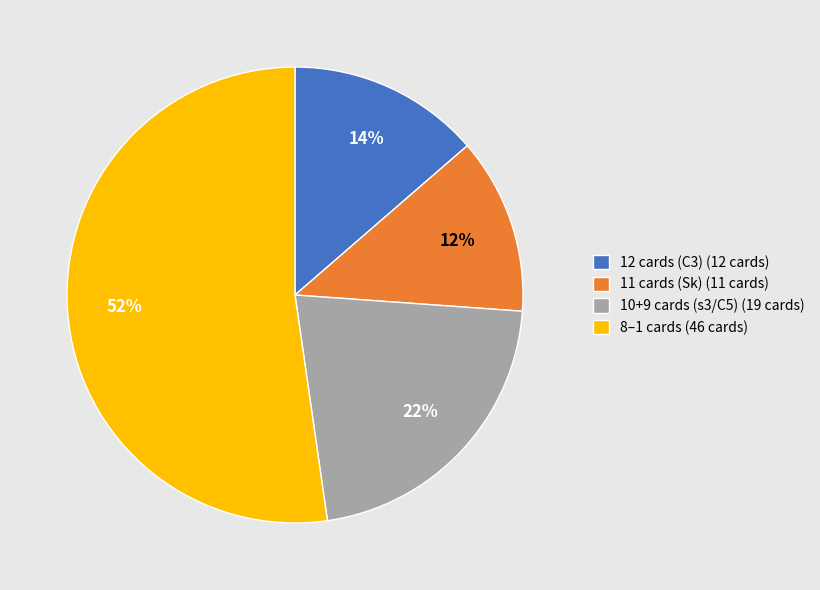

Rank the categories by value from highest to lowest.

8–1 cards (46 cards), 10+9 cards (s3/C5) (19 cards), 12 cards (C3) (12 cards), 11 cards (Sk) (11 cards)